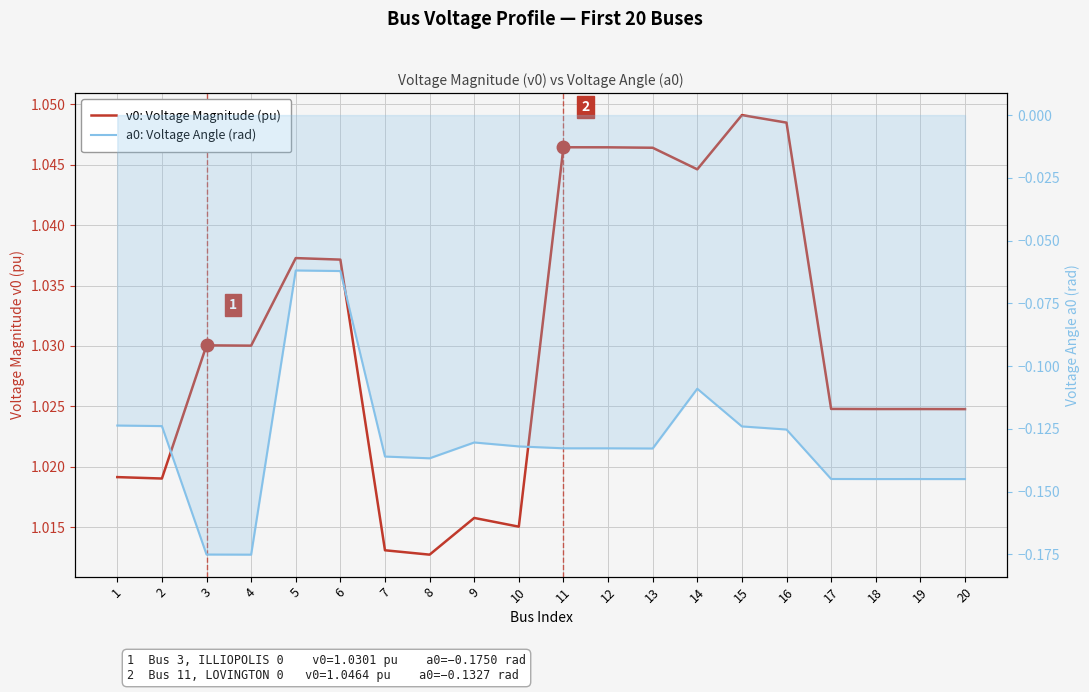

True or false: v0: Voltage Magnitude (pu) and a0: Voltage Angle (rad) cross at least once.

False